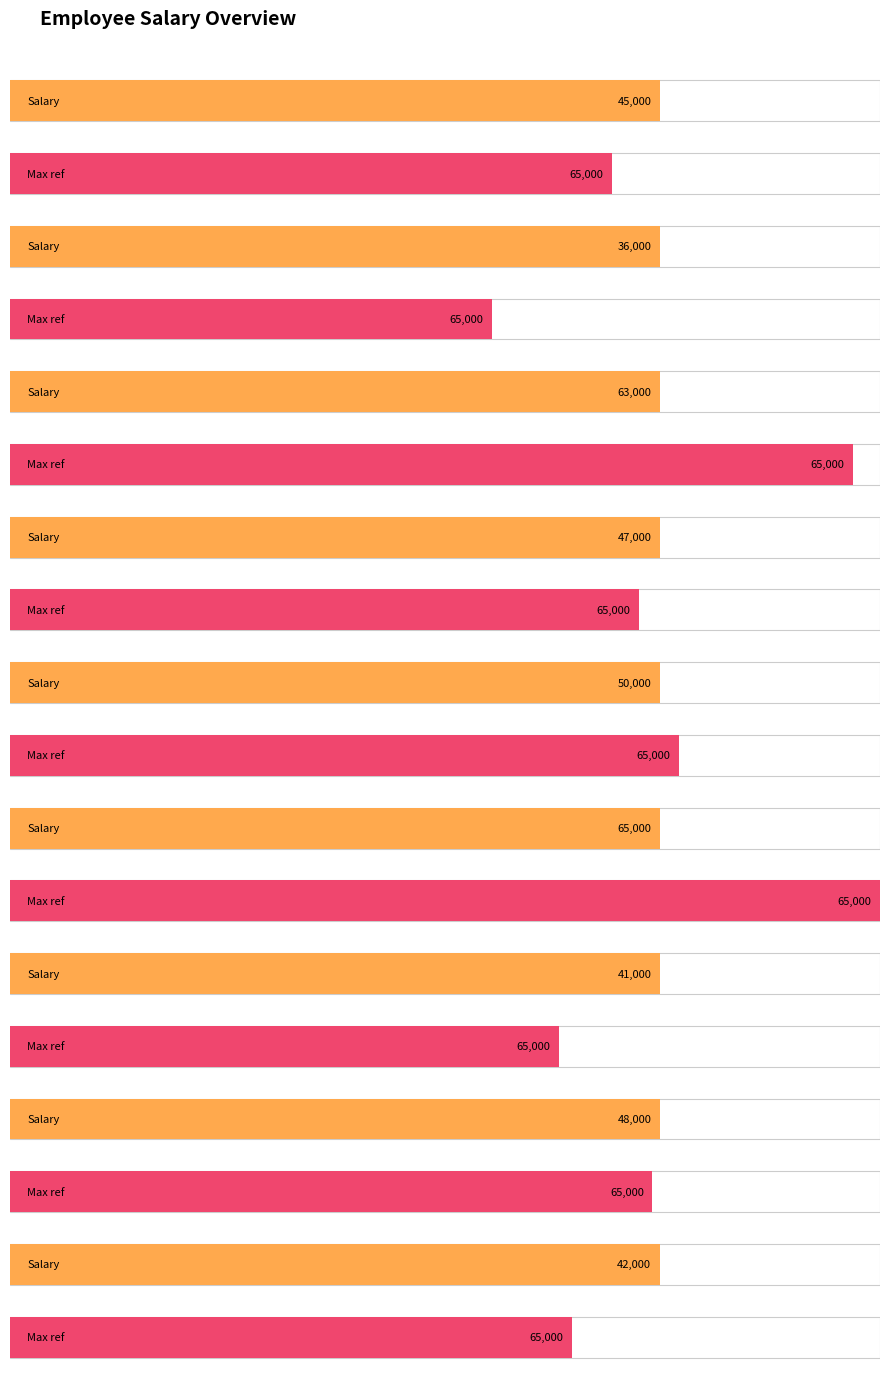

Reading right to left, extract all data points from this chart.

42000	48000	41000	65000	50000	47000	63000	36000	45000